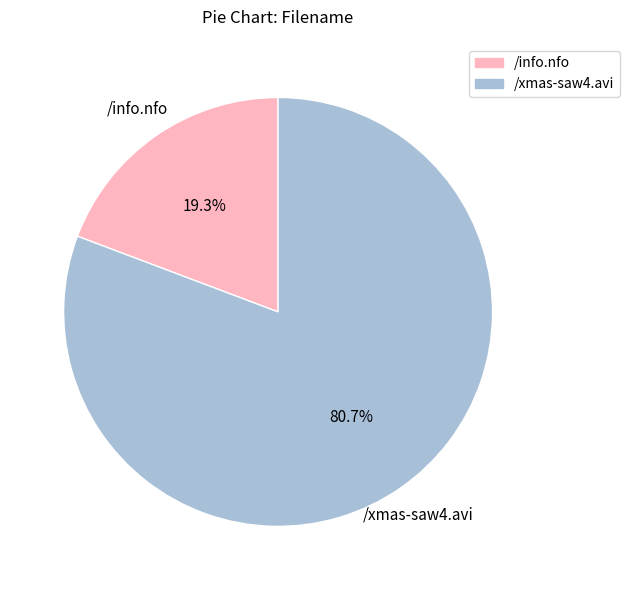

What percentage do /info.nfo and /xmas-saw4.avi together represent?

100.0%